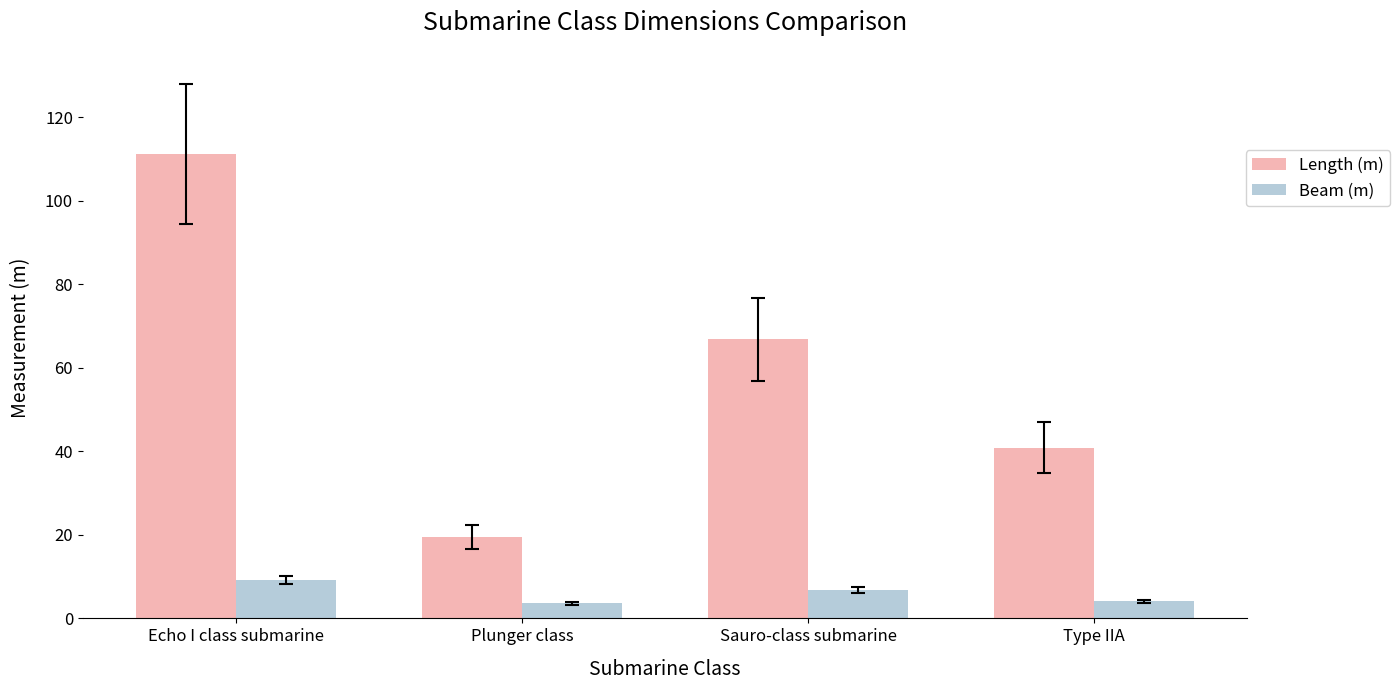

How many bars are there in total?

8